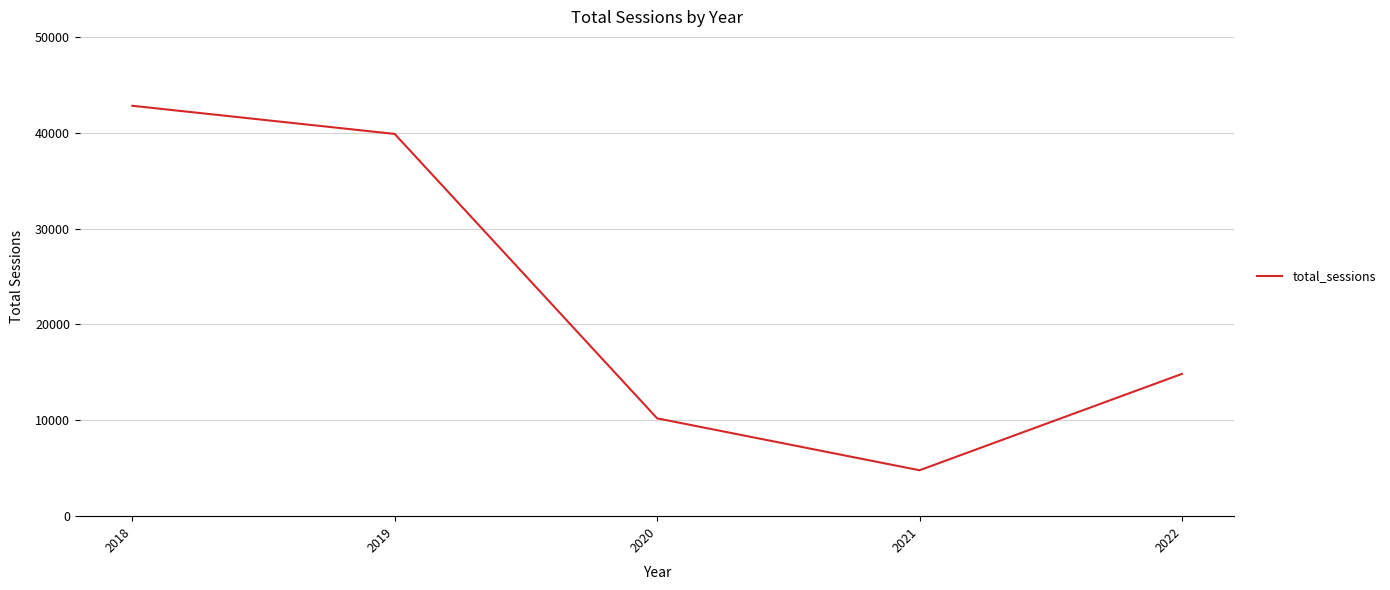

The value at 2021 is 4790.5. True or false?

True